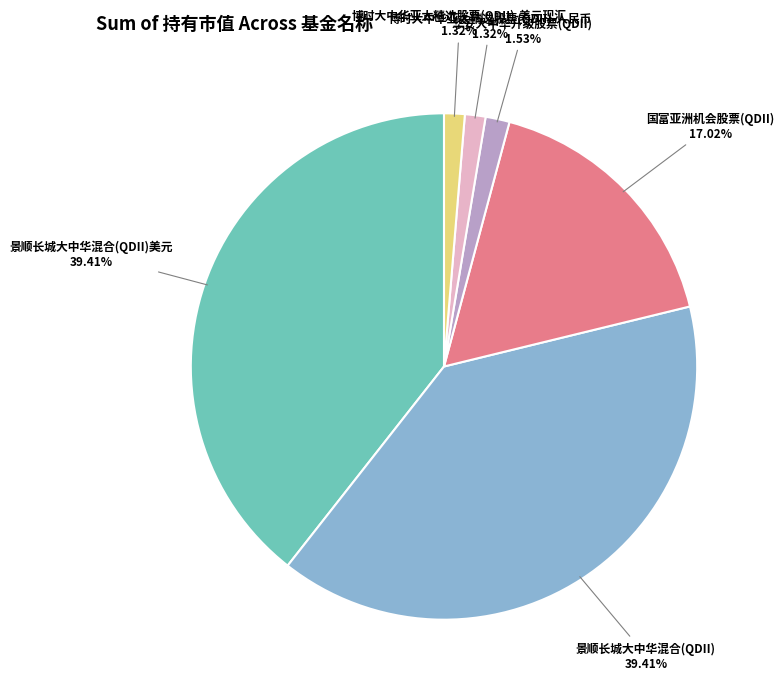

To the nearest percent, what percentage of the pie is 国富亚洲机会股票(QDII)?

17%